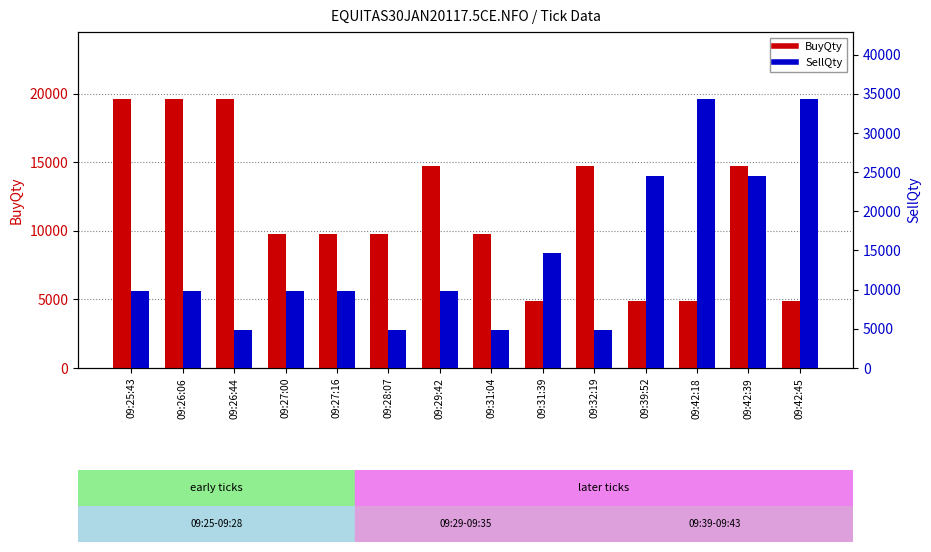

List the series in order of their peak value, lowest first.

BuyQty, SellQty